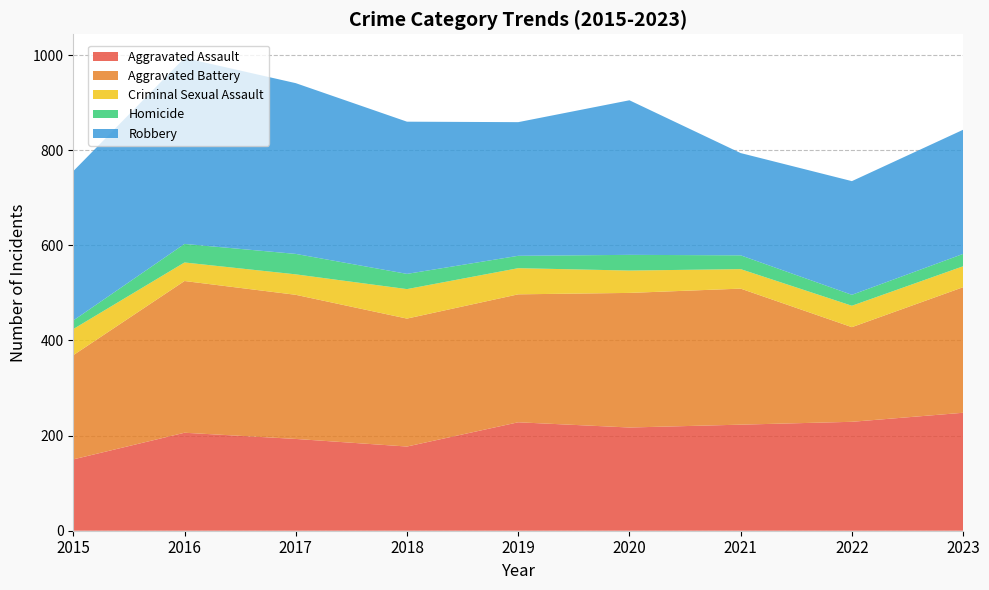

Reading right to left, transcribe all the data shown in this chart.

Aggravated Assault: 2023=248	2022=229	2021=223	2020=217	2019=228	2018=177	2017=193	2016=206	2015=150
Aggravated Battery: 2023=264	2022=199	2021=286	2020=283	2019=269	2018=269	2017=303	2016=319	2015=219
Criminal Sexual Assault: 2023=44	2022=45	2021=41	2020=47	2019=55	2018=62	2017=43	2016=39	2015=55
Homicide: 2023=26	2022=23	2021=29	2020=33	2019=26	2018=32	2017=43	2016=39	2015=18
Robbery: 2023=261	2022=239	2021=215	2020=325	2019=281	2018=320	2017=359	2016=391	2015=314